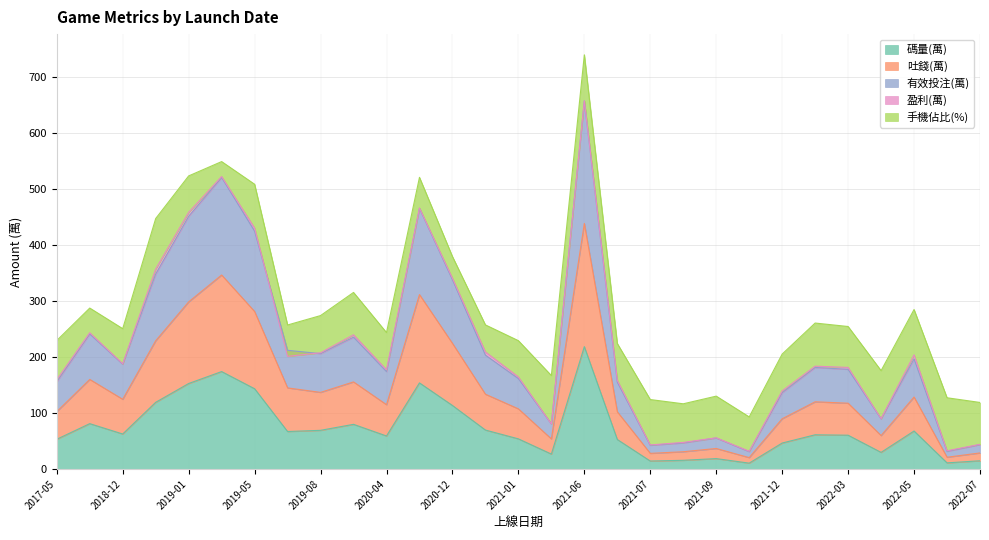

Read the 碼量(萬) value at 2020-04.

59.2